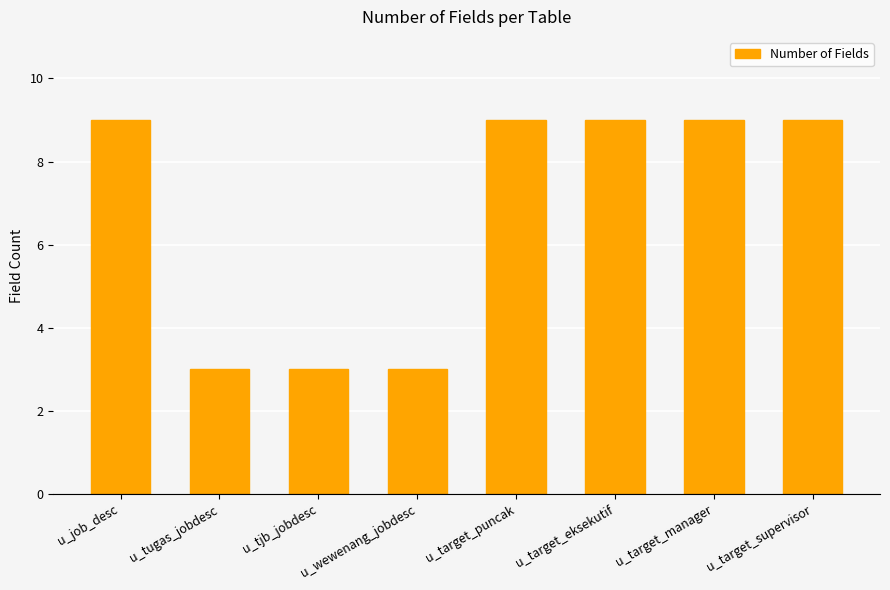

What is the sum of all values?

54